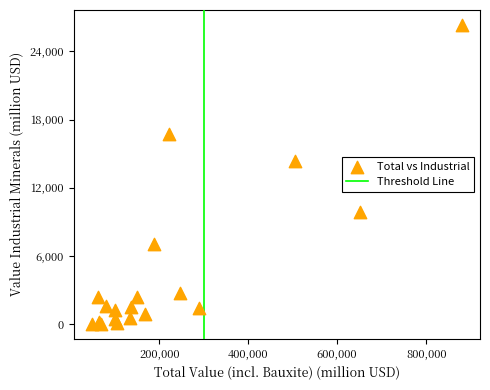

What Y value in the scatter plot is closest to 13172?

14313.3